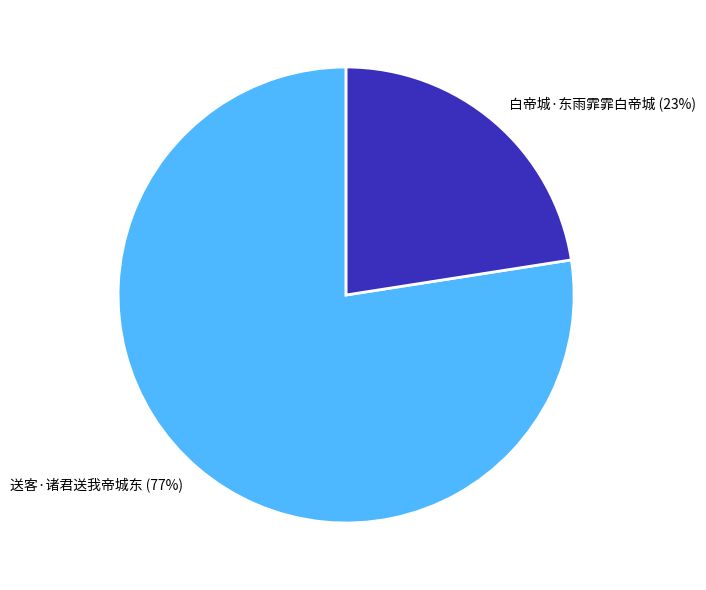

To the nearest percent, what is the combined percentage of 送客·诸君送我帝城东 and 白帝城·东雨霏霏白帝城?

100%